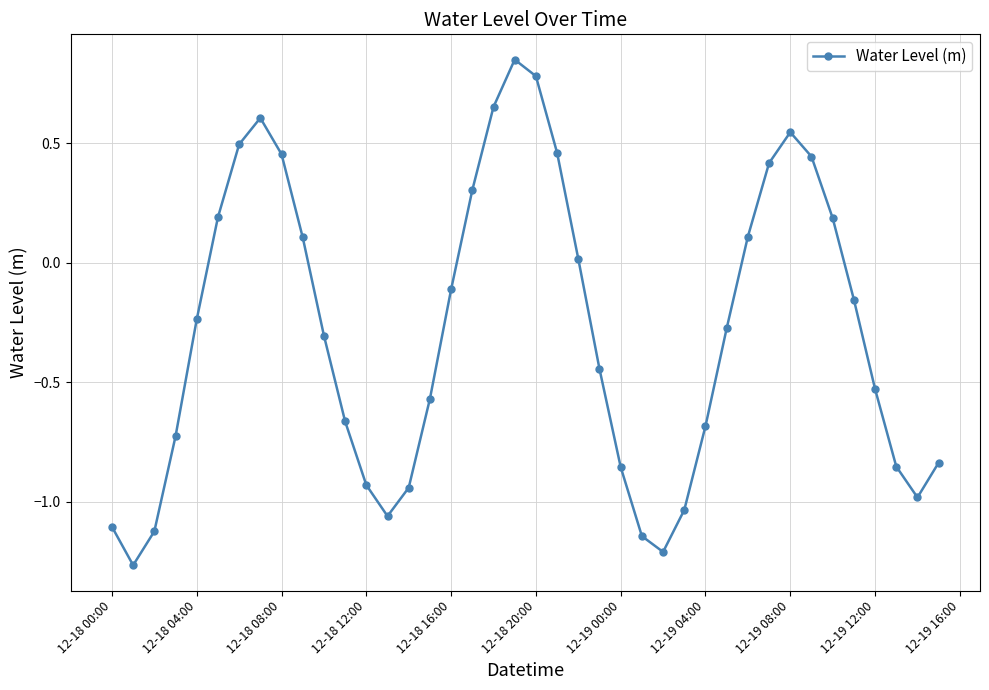

What is the sum of all values?

-11.4